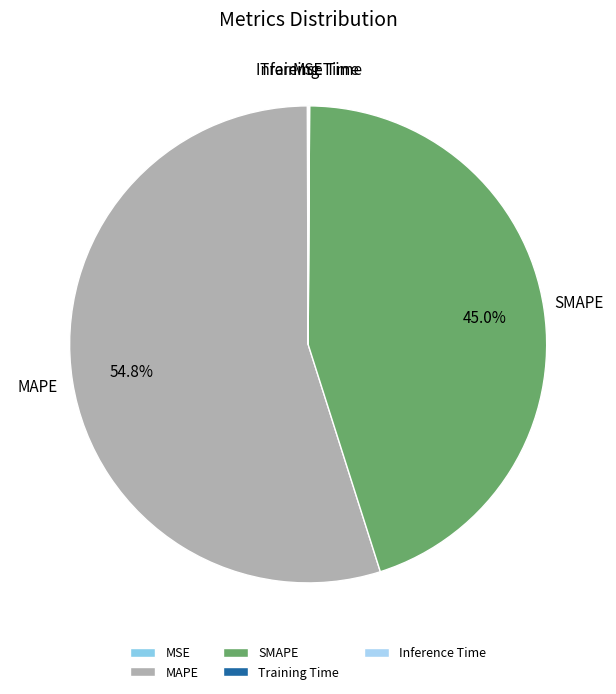

Which slice represents more than half of the pie?

MAPE